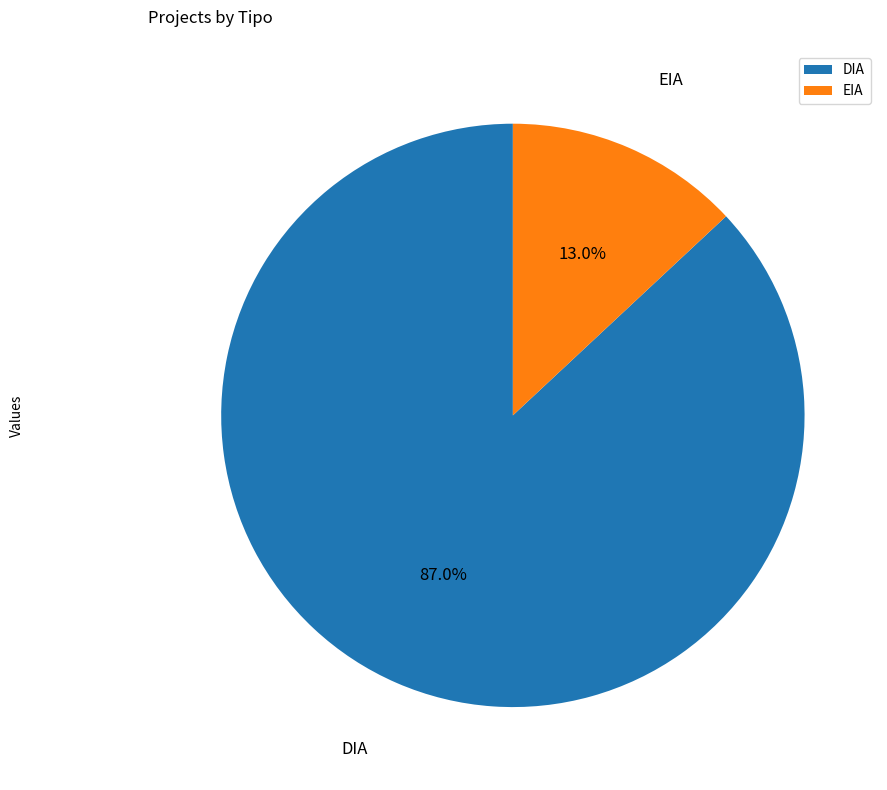

How many segments does this pie chart have?

2